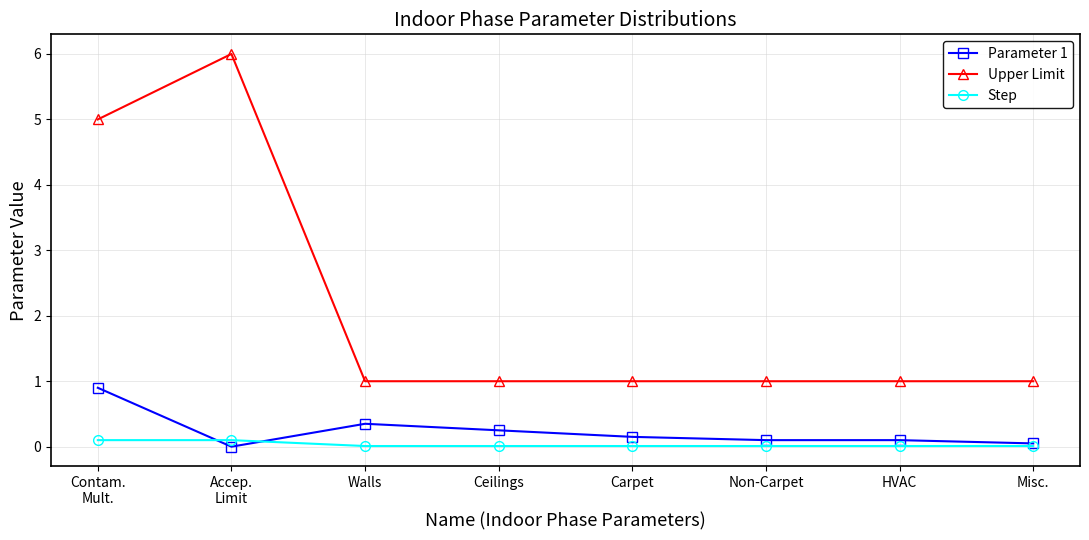

True or false: Step has a value of 0.0 at Walls.

True